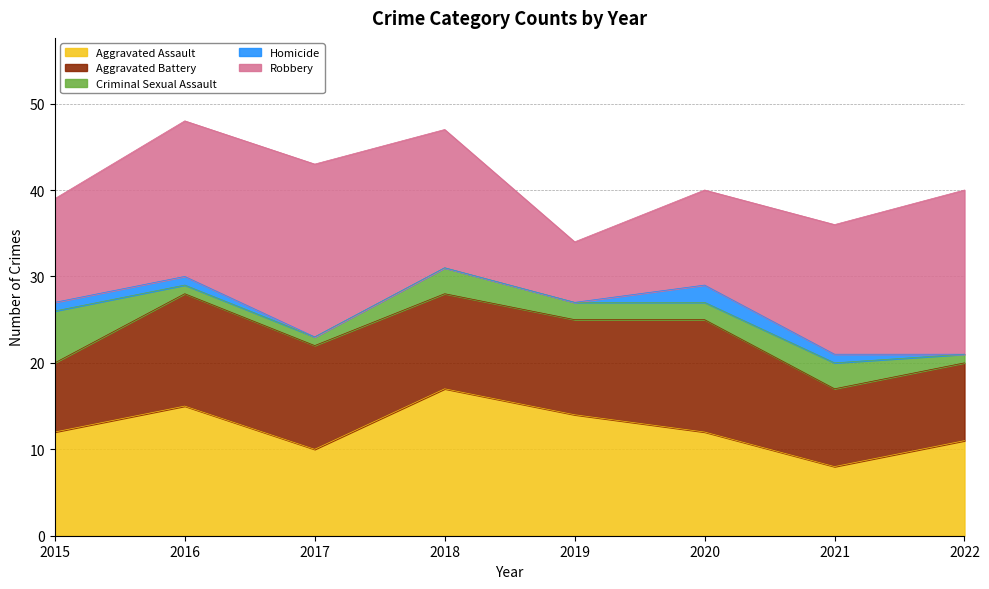

What is the lowest value of the Aggravated Battery series?

8